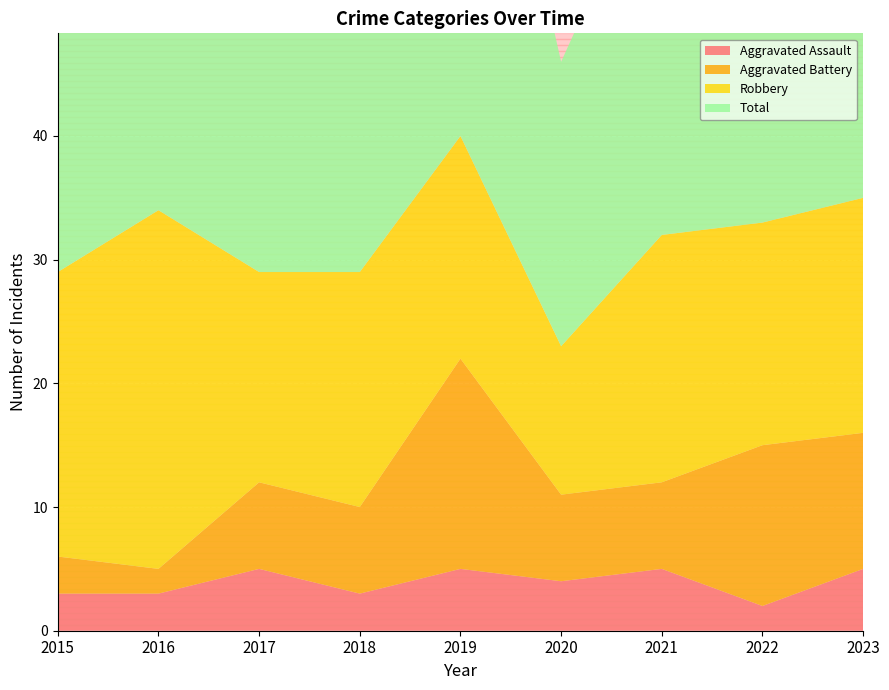

Reading right to left, transcribe all the data shown in this chart.

Aggravated Assault: 5	2	5	4	5	3	5	3	3
Aggravated Battery: 11	13	7	7	17	7	7	2	3
Robbery: 19	18	20	12	18	19	17	29	23
Total: 36	34	32	23	42	31	29	34	29